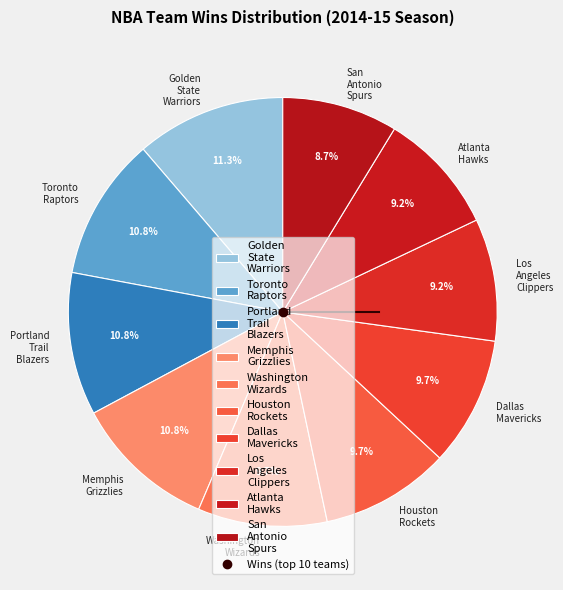

To the nearest percent, what is the average slice percentage?

10%